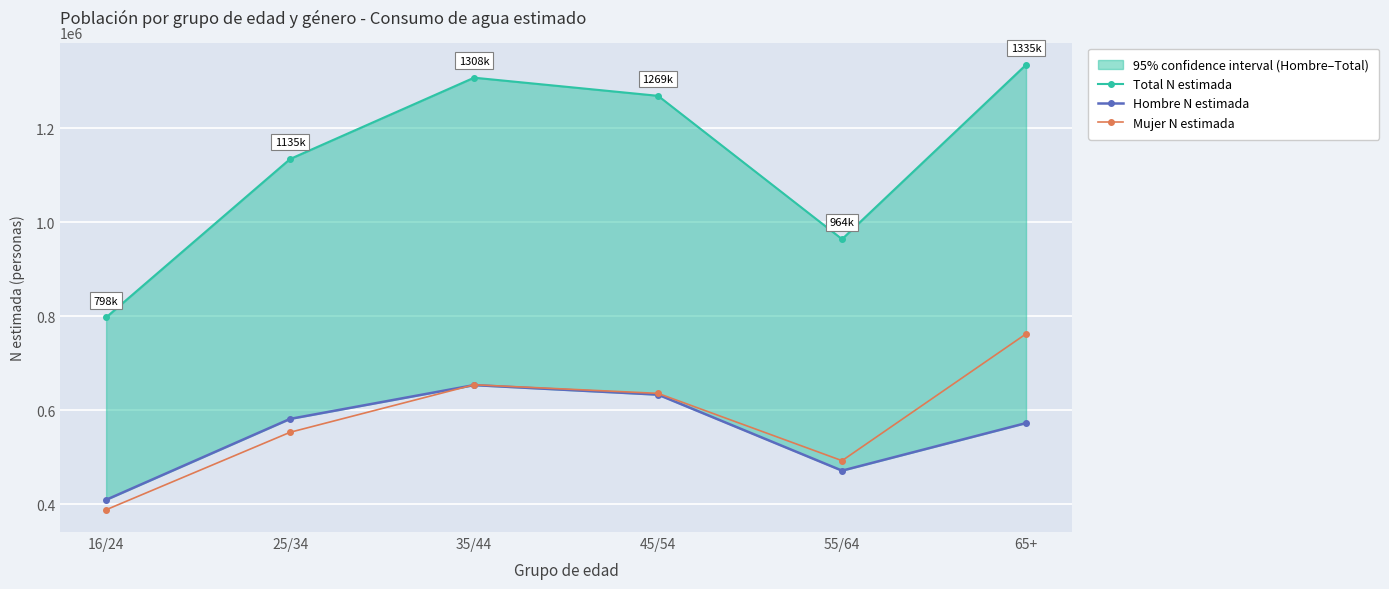

Which has a higher value, 35/44 or 16/24?

35/44